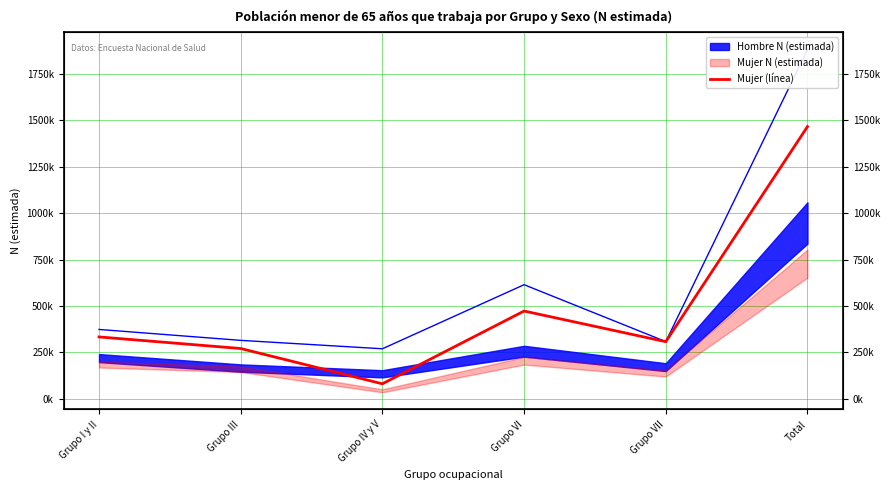

Between Grupo VII and Grupo III, which is larger?

Grupo VII